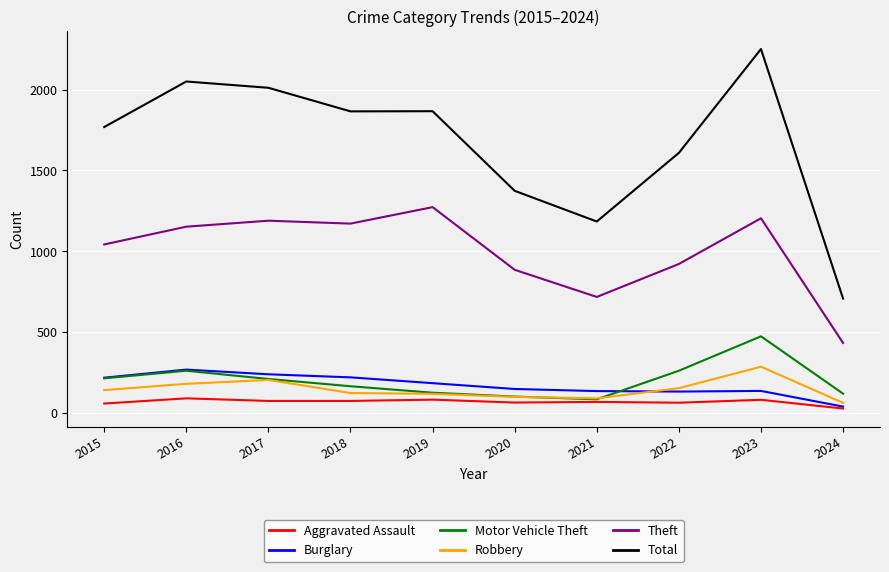

What value does the Robbery series have at 2021, to the nearest 50?

100